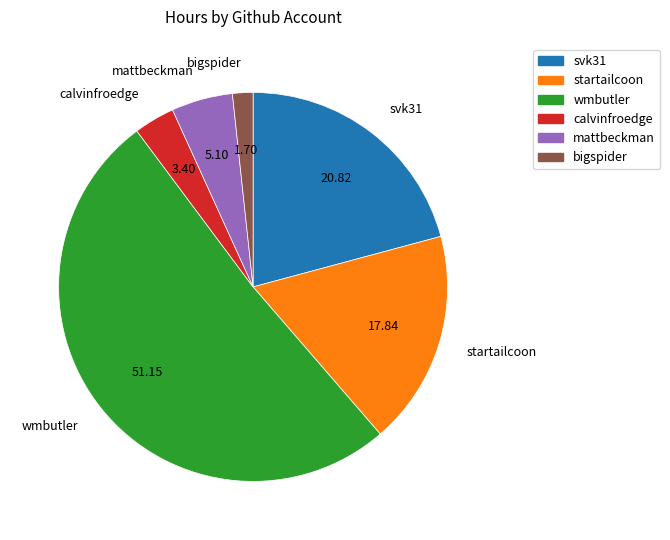

Which slice is the largest?

wmbutler